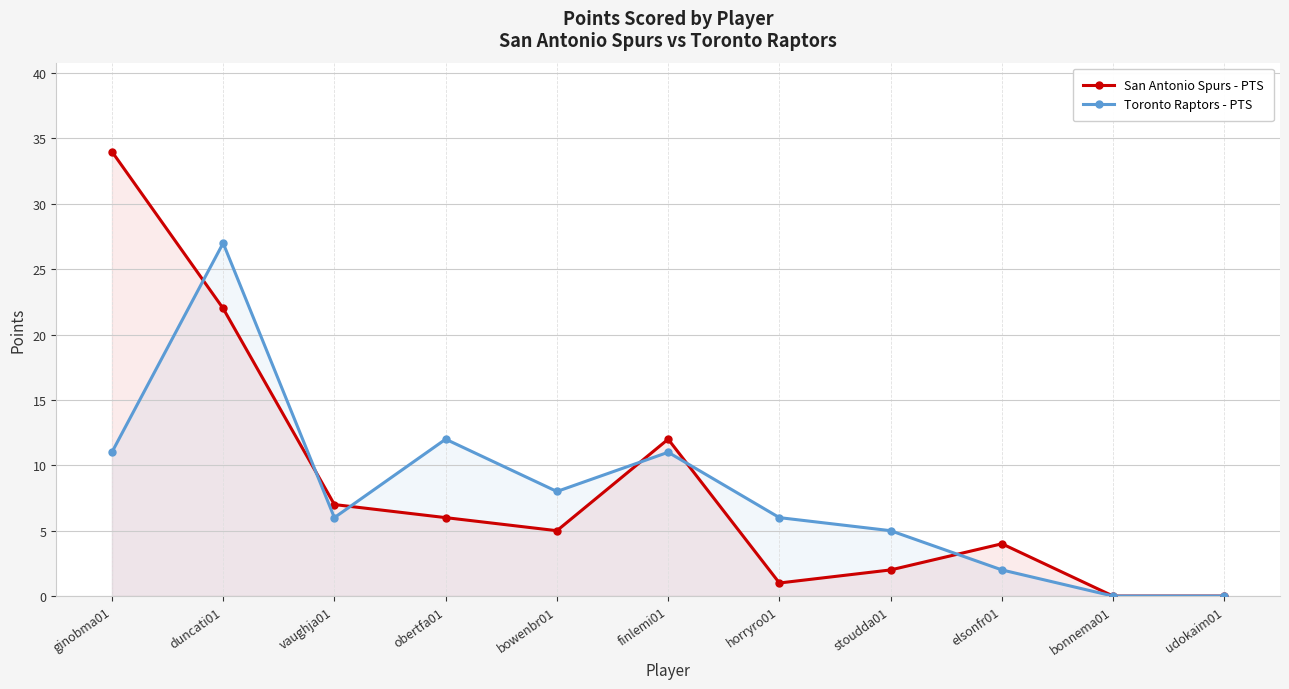

At which category does the chart reach its peak across all series?

ginobma01